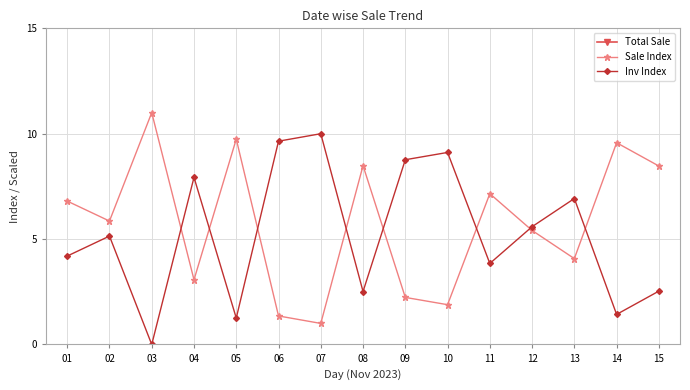

Which series has the widest spread of values?

Total Sale